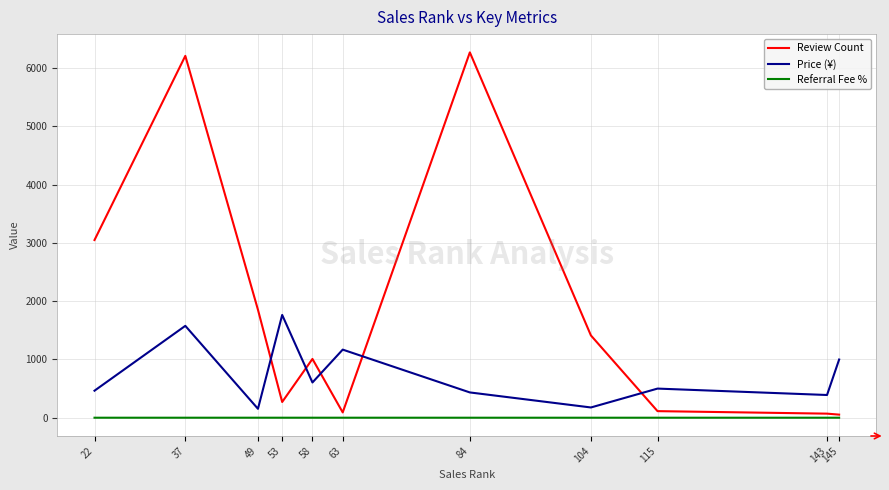

The value of Review Count at 58 is 1009.0. True or false?

True